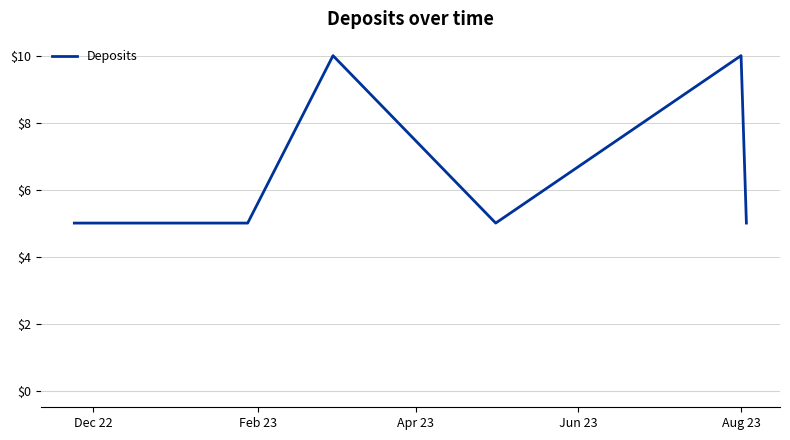

True or false: there are more than 1 points higher than both neighbors.

True